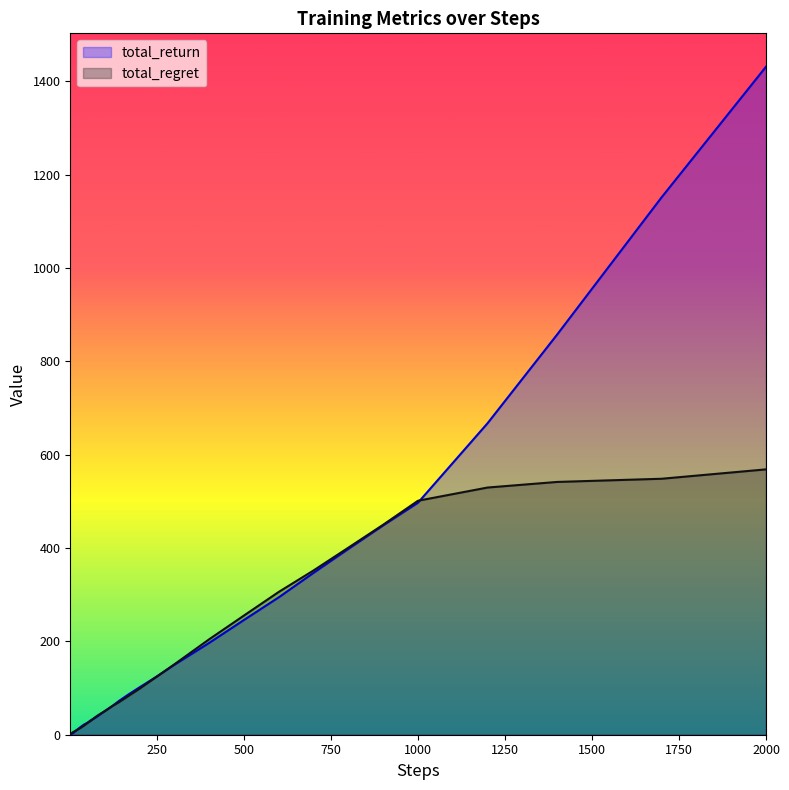

How many interior local peaks does the total_return series have?

1